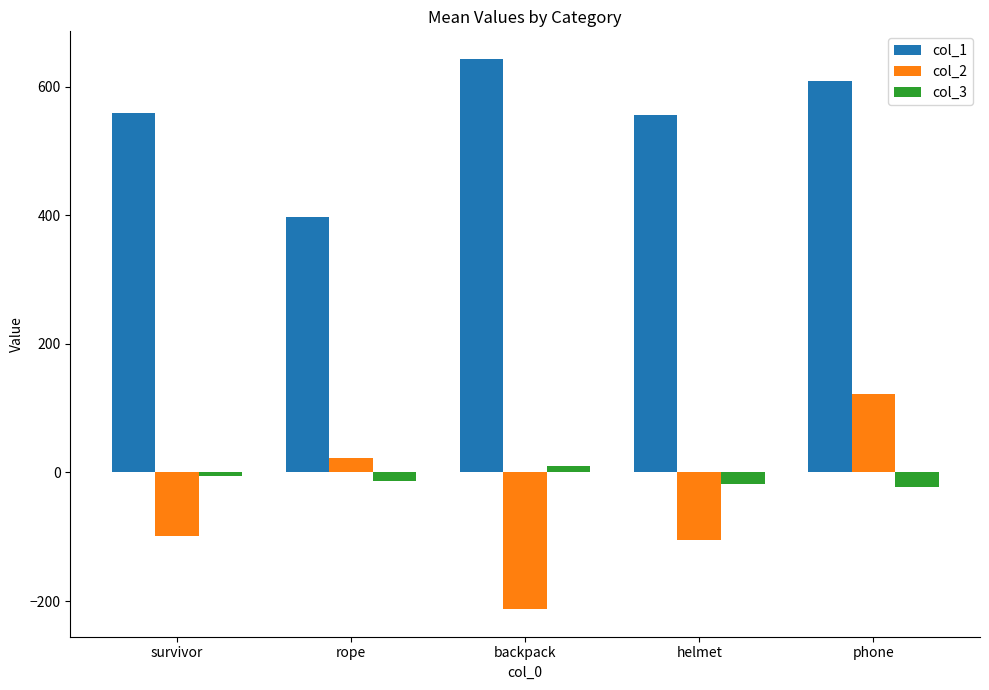

What is the difference between the maximum and second lowest values in the col_2 series?

227.4